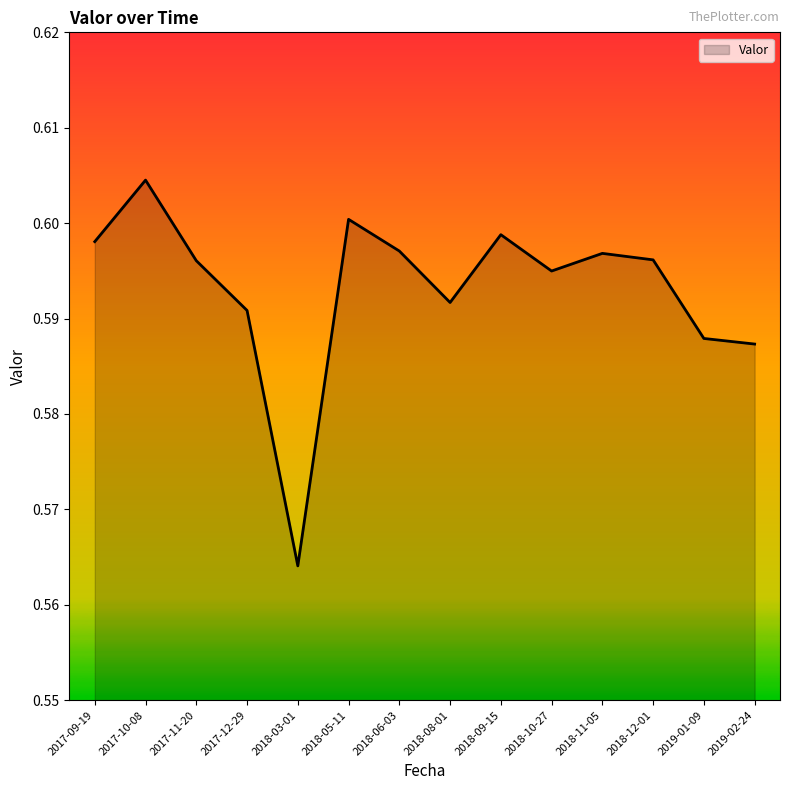

What position from the right is 2018-05-11?

9